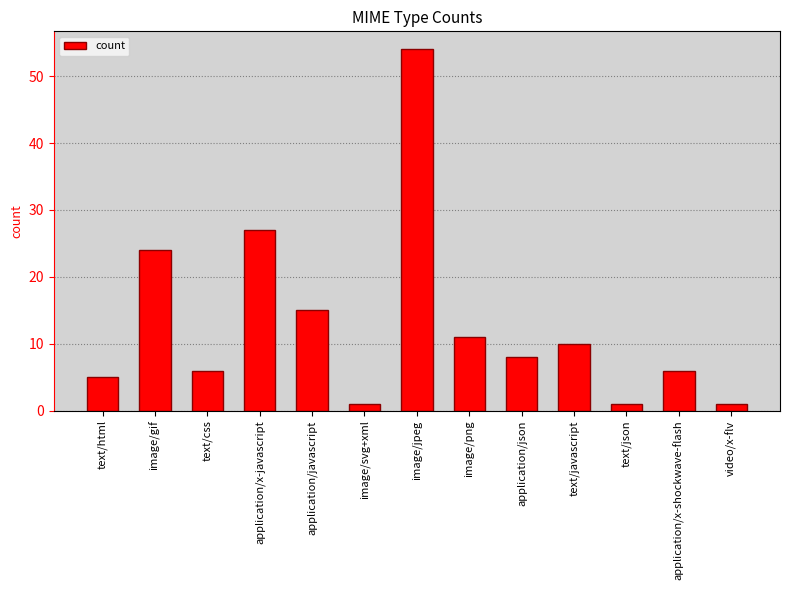

How many distinct data groups are displayed?

1